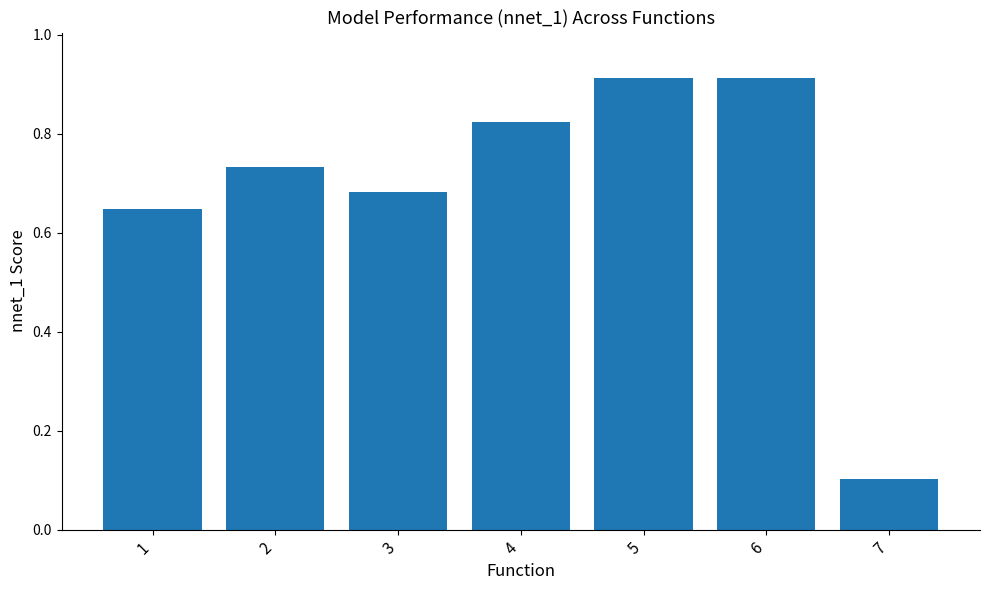

Is it true that the value at 7 is 0.1?

True